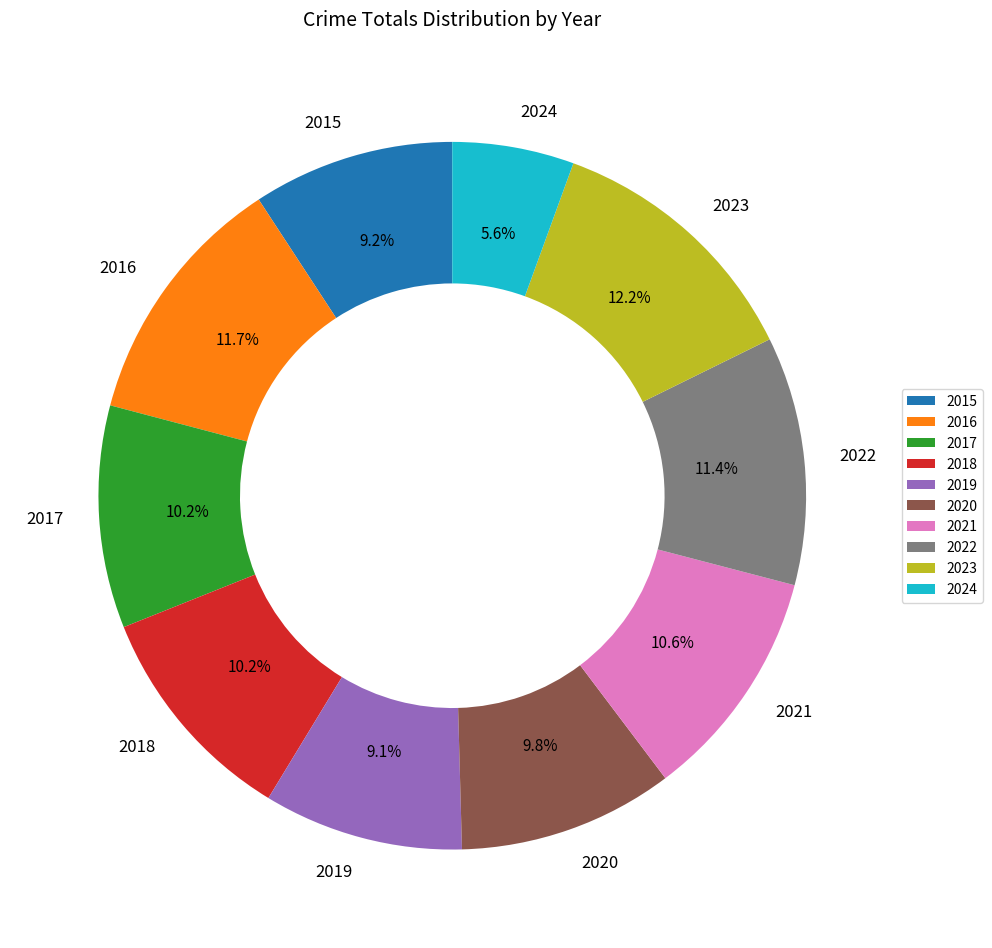

To the nearest percent, what portion does 2020 represent?

10%